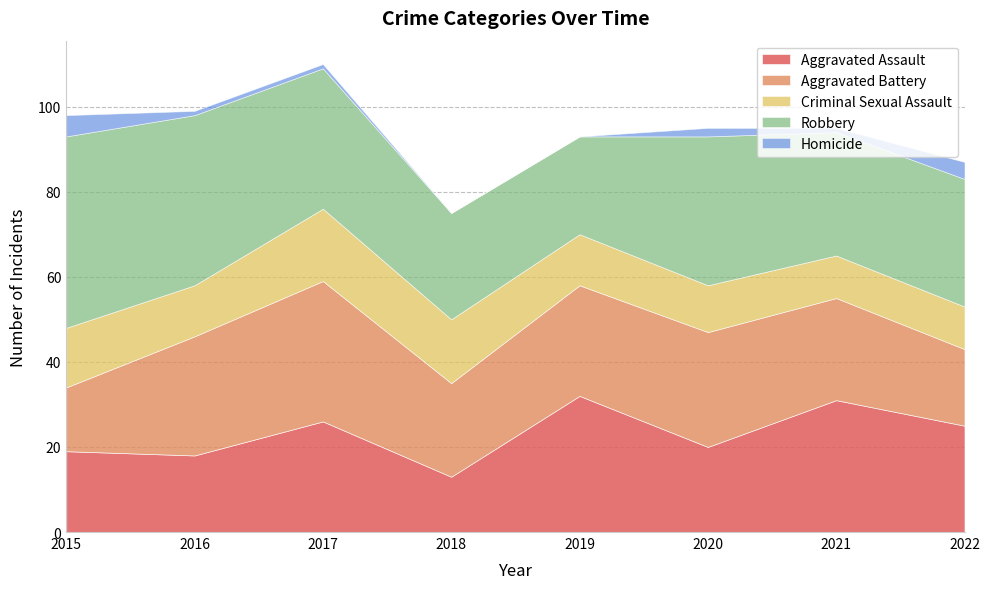

How many data points in Aggravated Battery are above 26?

3